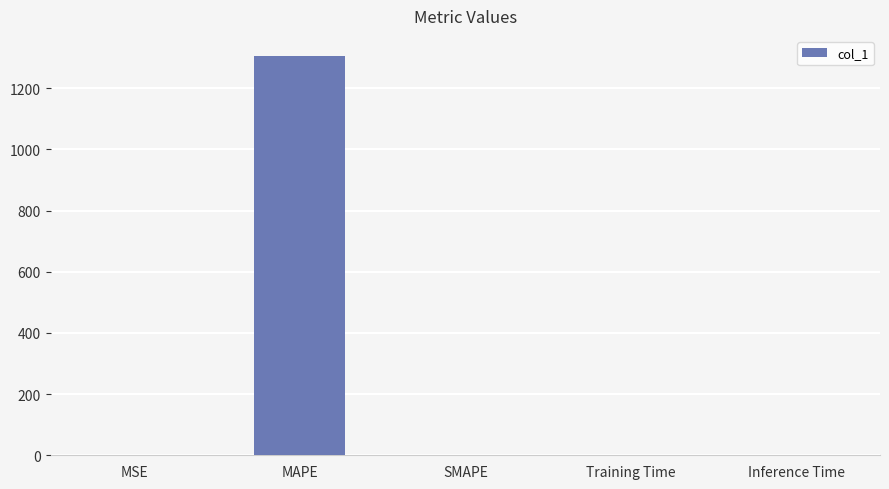

What is the difference between the values at SMAPE and MAPE?

1305.7